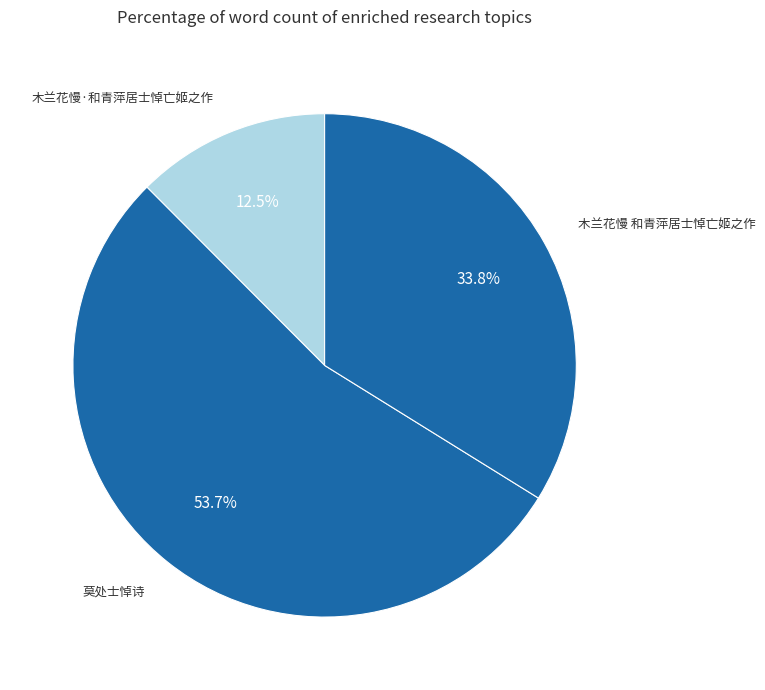

What percentage is the 莫处士悼诗 slice, to the nearest percent?

54%